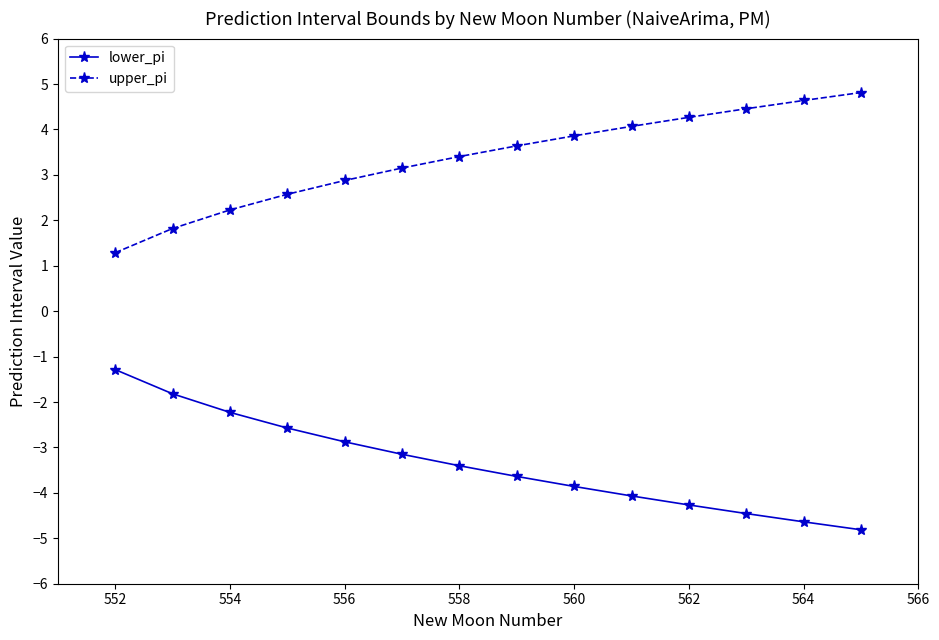

At how many categories does at least one series exceed 1?

14